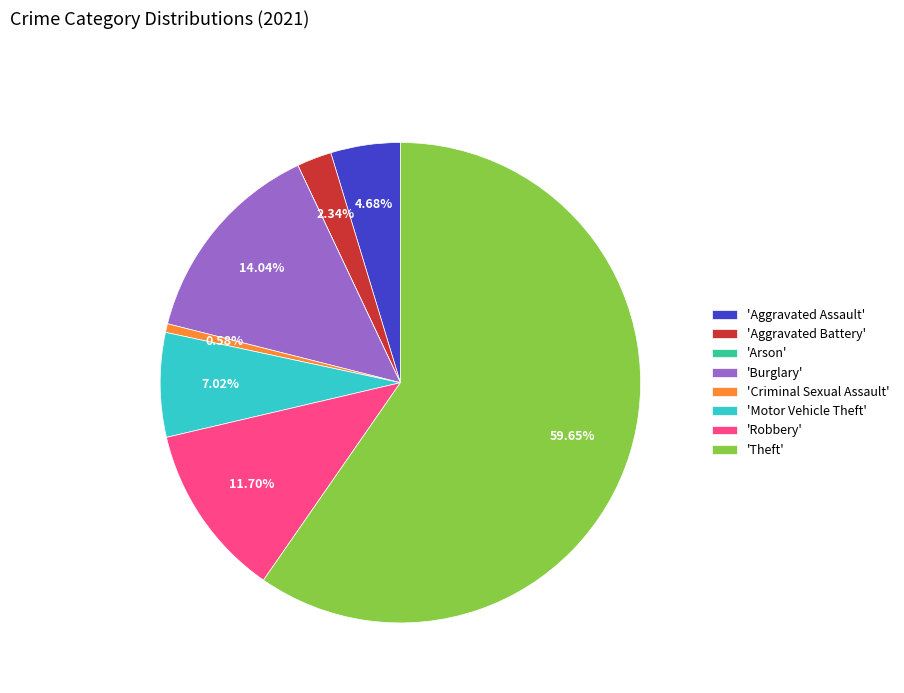

Is the sum of 'Motor Vehicle Theft' and 'Theft' greater than half?

Yes